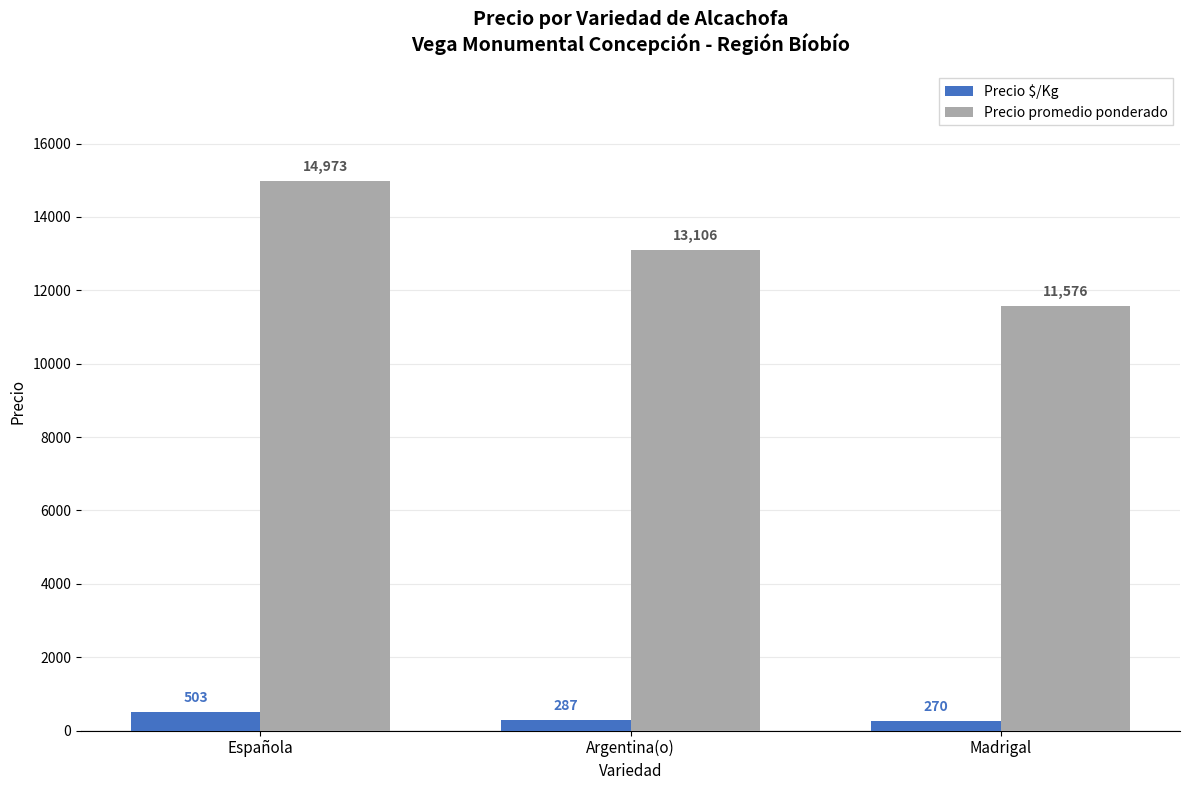

How many values in the Precio promedio ponderado series are below 13106?

1